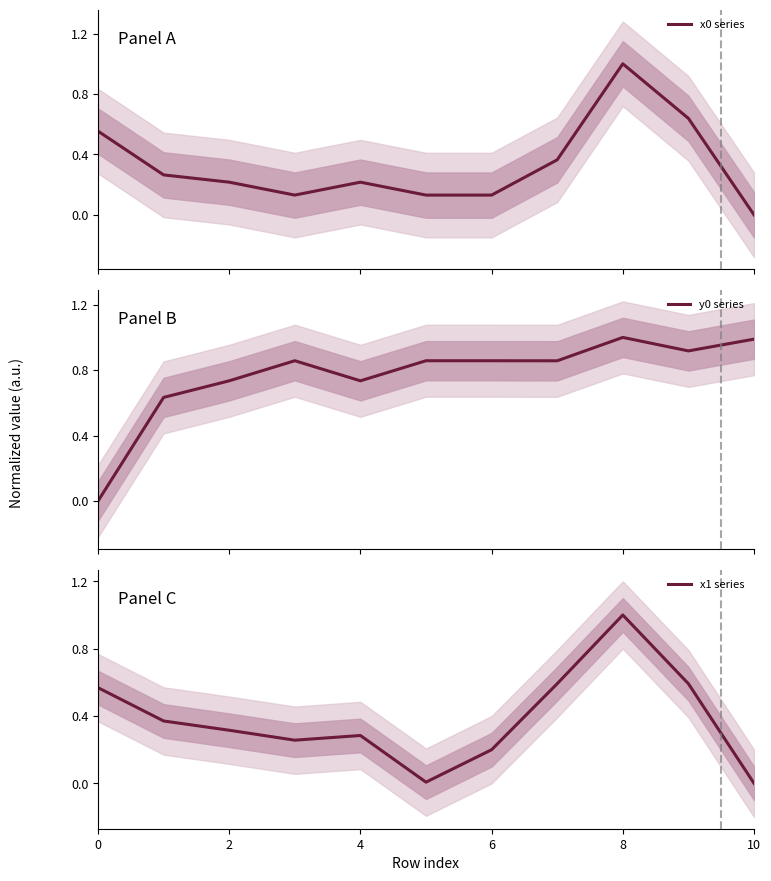

The x0 series series shows 0.4 at 7. True or false?

True